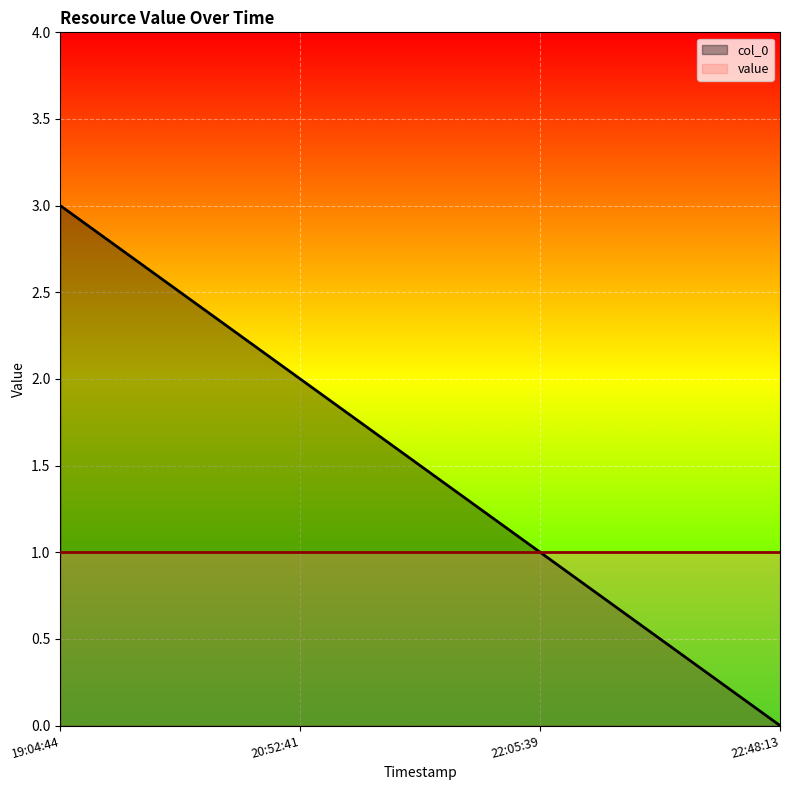

What is the value of the 3rd point from the left?

1